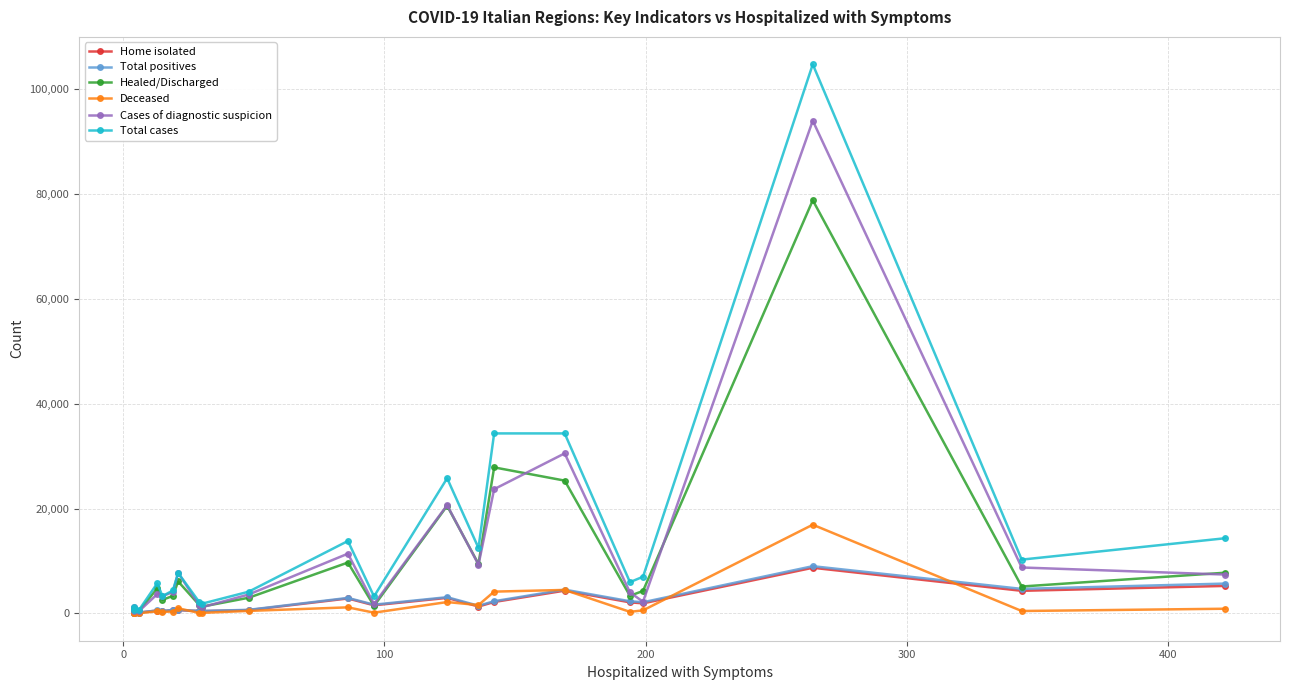

What is the value of the Cases of diagnostic suspicion point at the 20th from the left?

8758